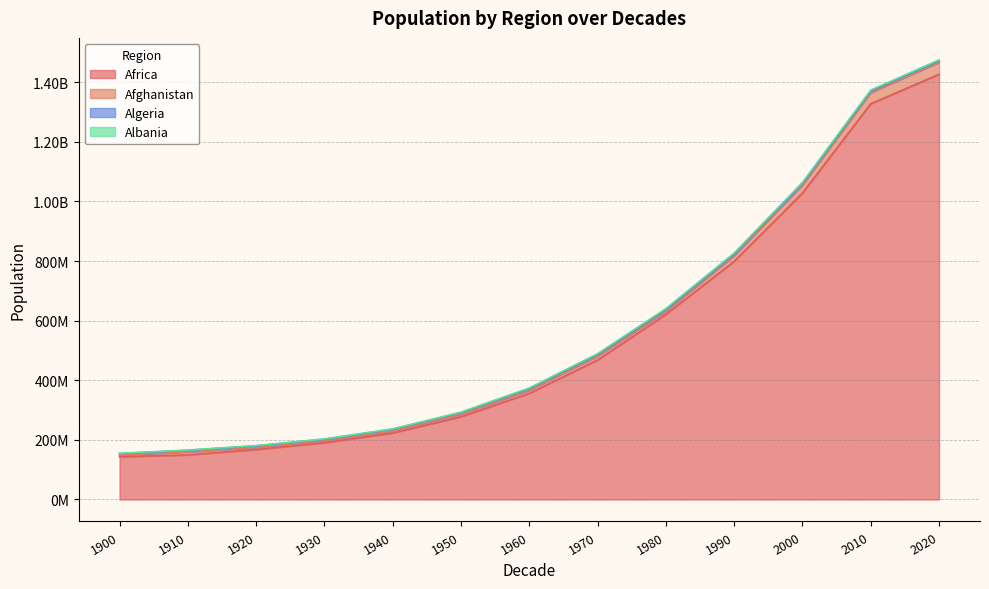

True or false: Albania has more than 2 points higher than both neighbors.

False